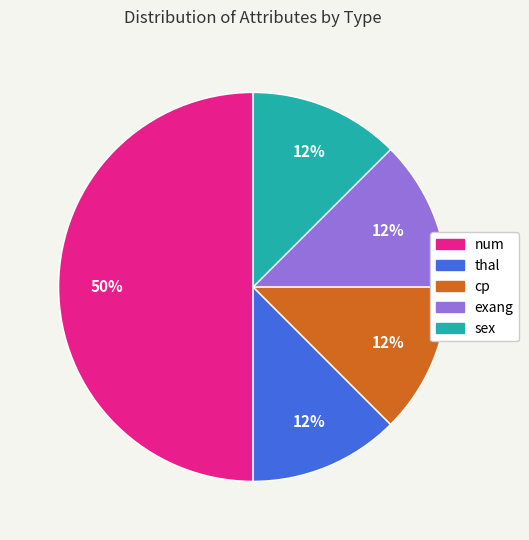

Which has a higher value, num or thal?

num